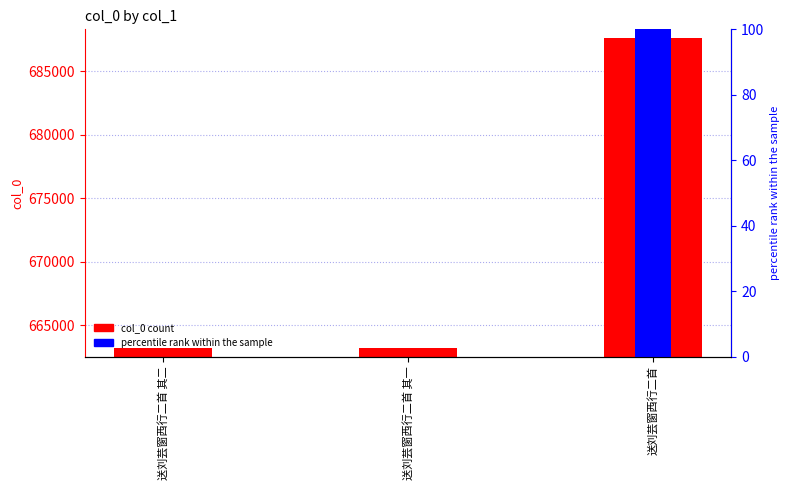

Which series has the largest range (max minus min)?

col_0